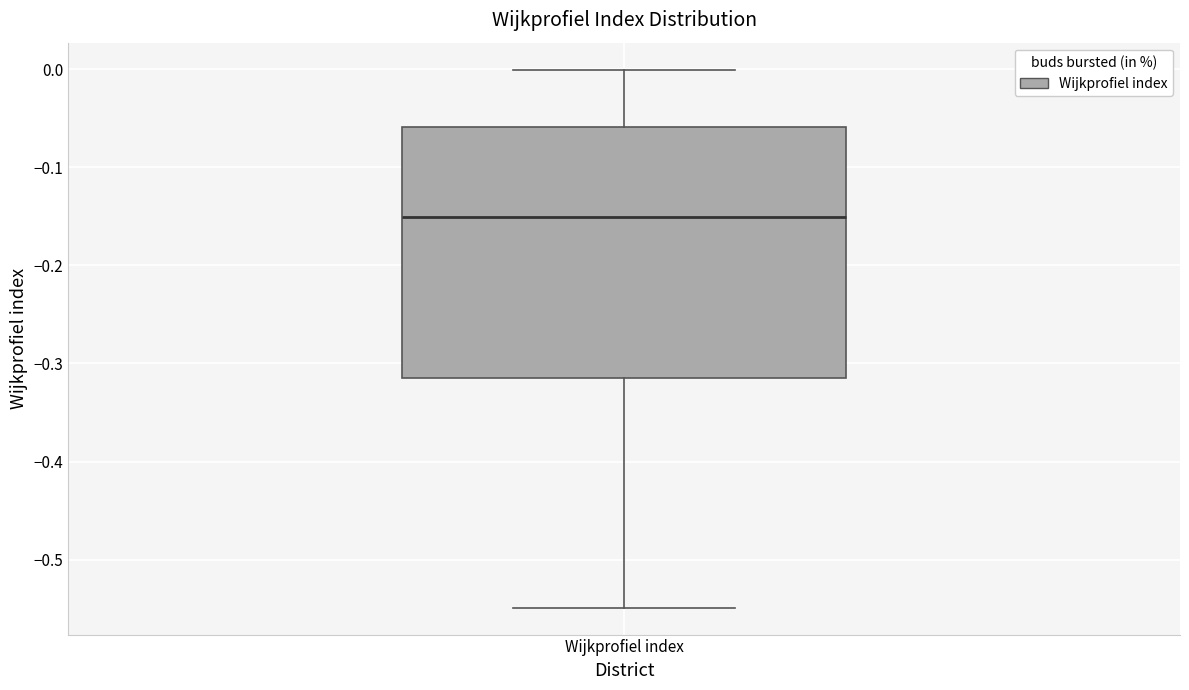

Where does the upper whisker of the box for Wijkprofiel index end on the y-axis? The values are not printed on the chart, so give them approximately, as read against the axis.

0.00